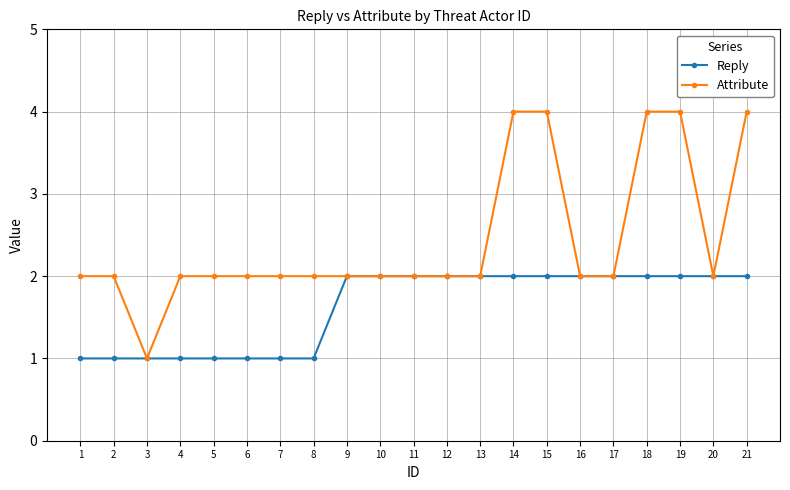

Count the number of data series in this chart.

2